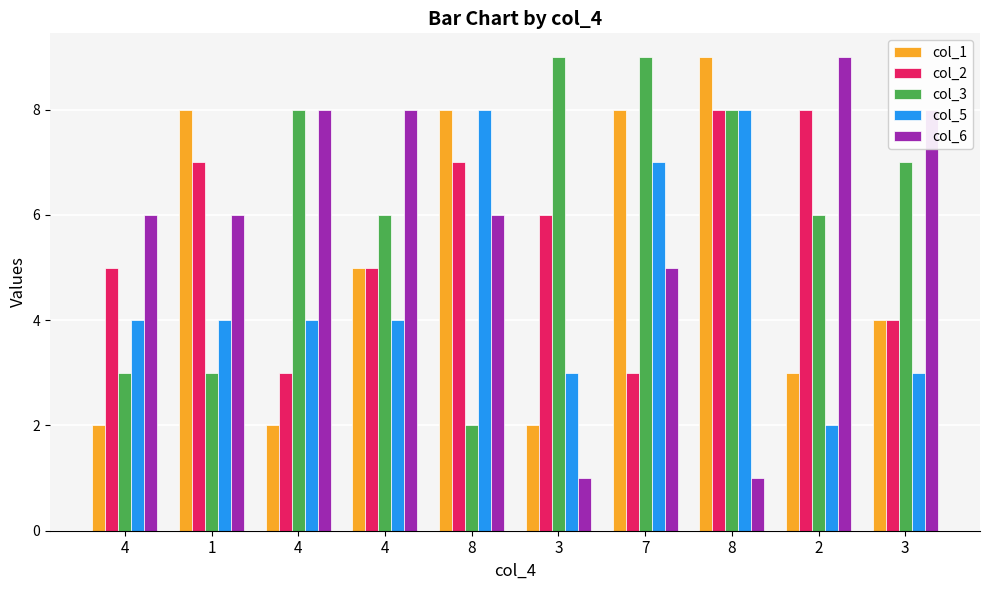

Rank the series at 3 from lowest to highest value.

col_6, col_1, col_5, col_2, col_3